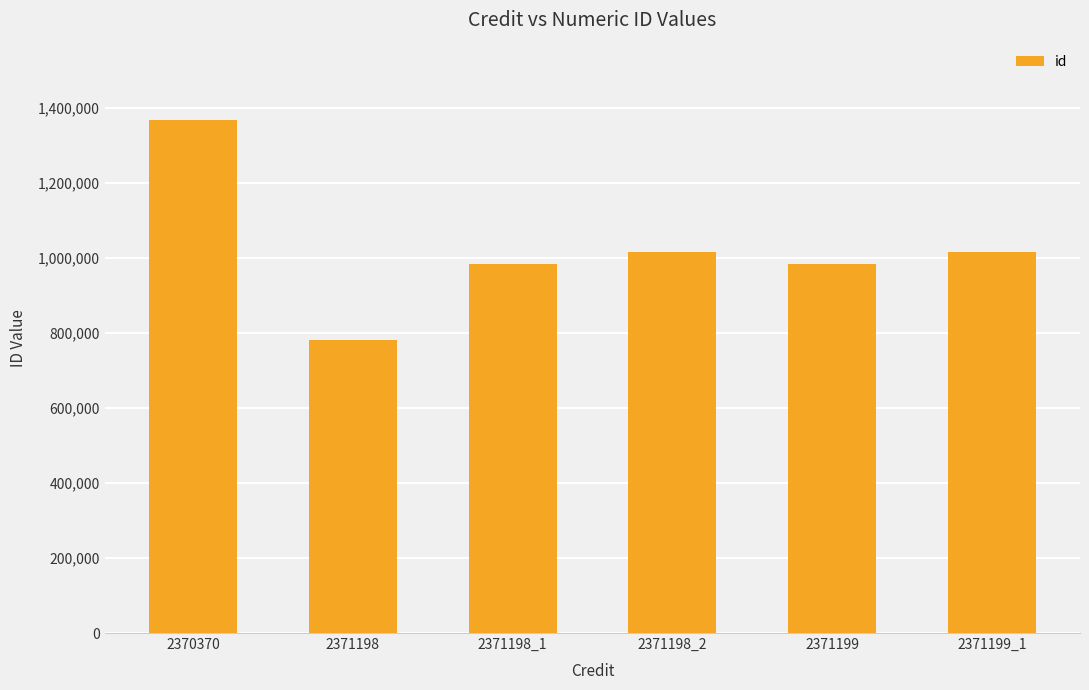

What is the change in value from 2370370 to 2371199_1?

-352390